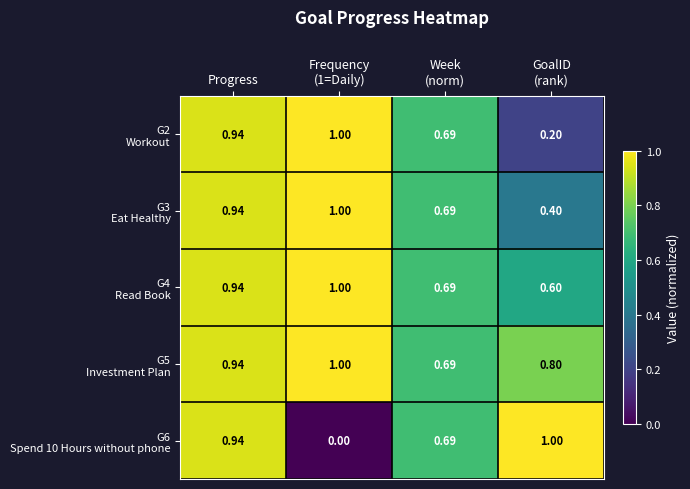

At which category is the sum across all series the highest?

Progress